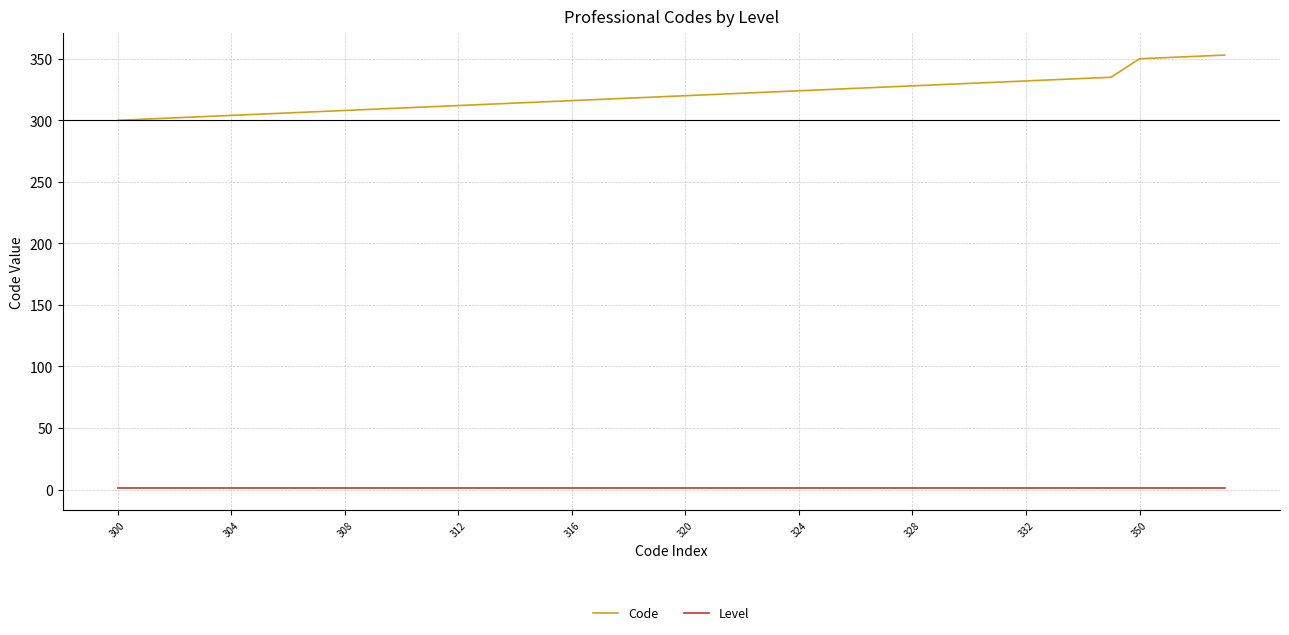

What is the minimum value shown in the chart?

1